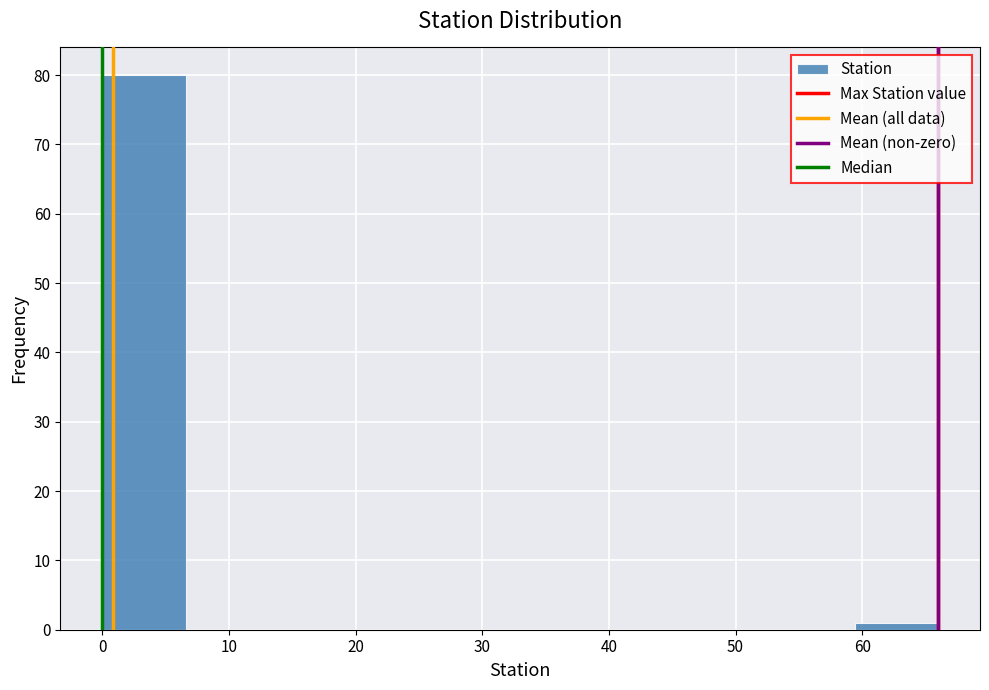

Which range on the x-axis has the tallest bar?

0.0 to 6.6